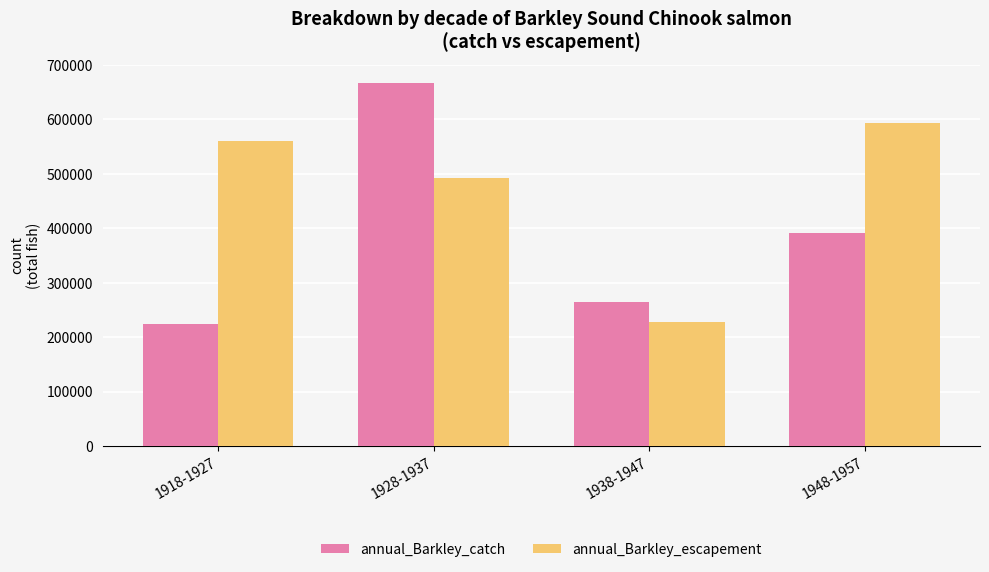

Reading right to left, what are all the values shown in this chart?

annual_Barkley_catch: 390712	263760	667460	224491
annual_Barkley_escapement: 592585	228486	491499	559695